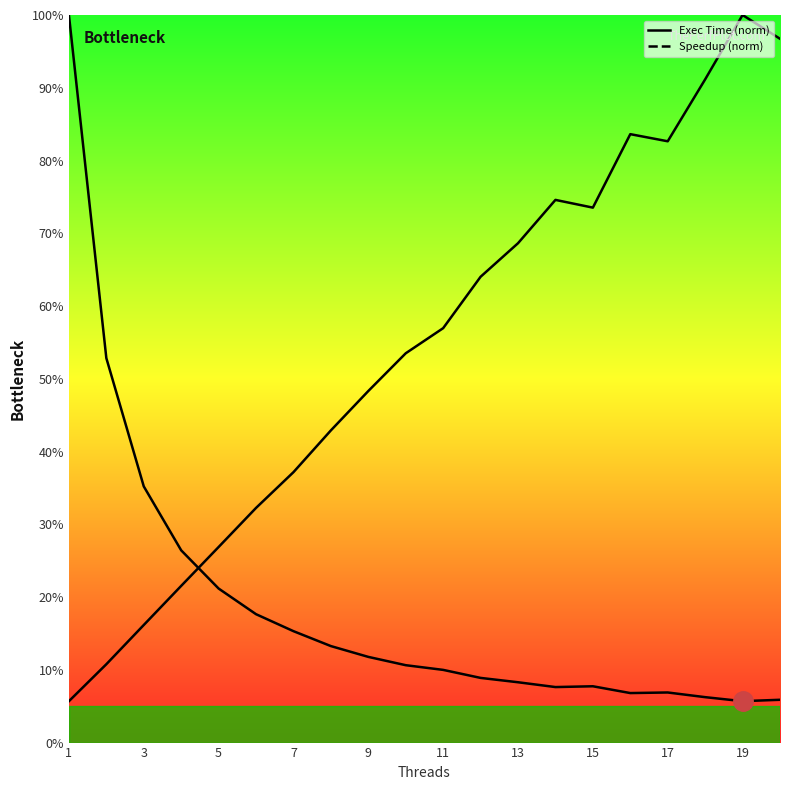

At which category does the chart reach its minimum across all series?

1